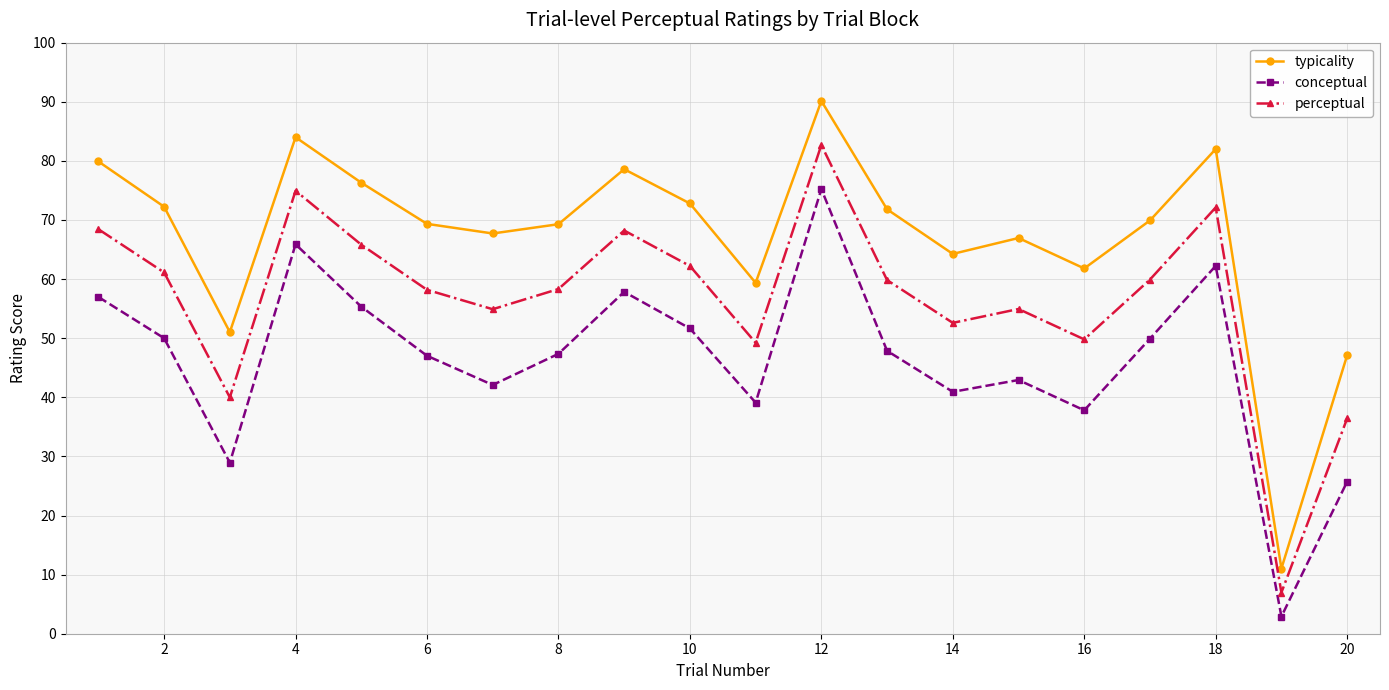

Which series has the largest total across all categories?

typicality